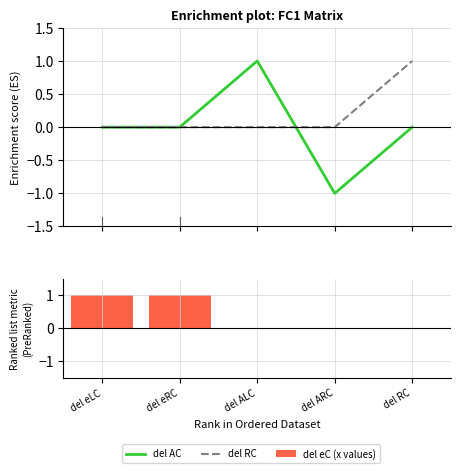

What is the label of the 2nd bar from the right?

del ARC